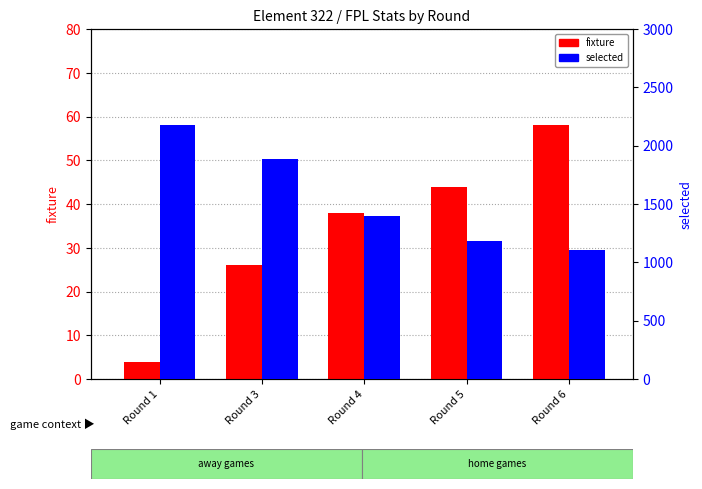

Reading right to left, list all the values displayed in this chart.

fixture: Round 6=58	Round 5=44	Round 4=38	Round 3=26	Round 1=4
selected: Round 6=1108	Round 5=1183	Round 4=1399	Round 3=1887	Round 1=2180